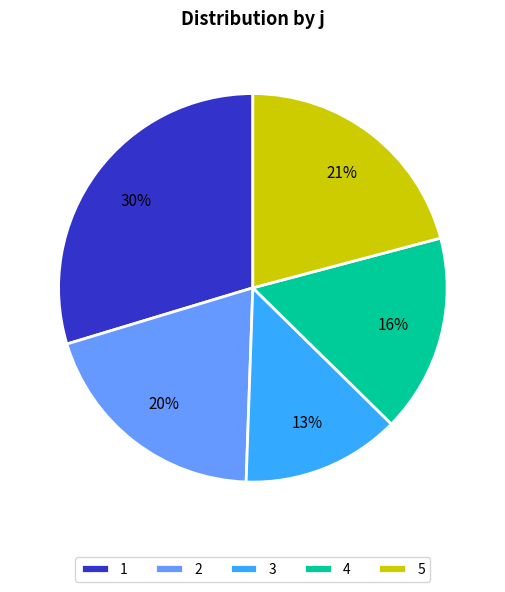

Which slice is the largest?

1